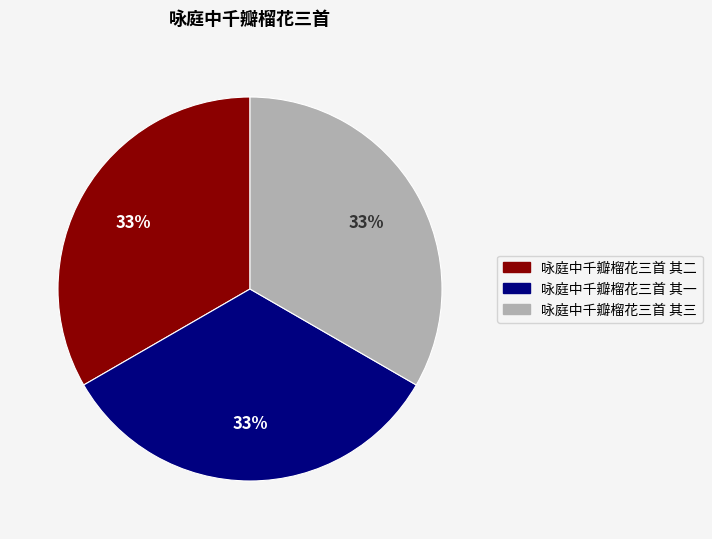

True or false: 咏庭中千瓣榴花三首 其一 accounts for 33% of the total.

True